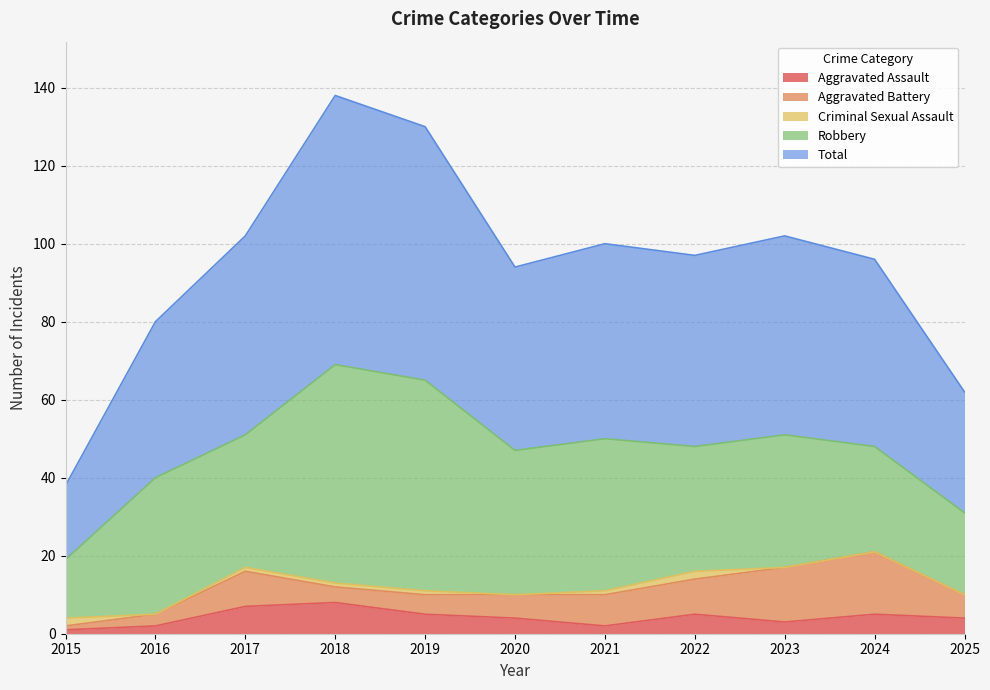

What is the difference between the second highest and second lowest values in the Total series?

34